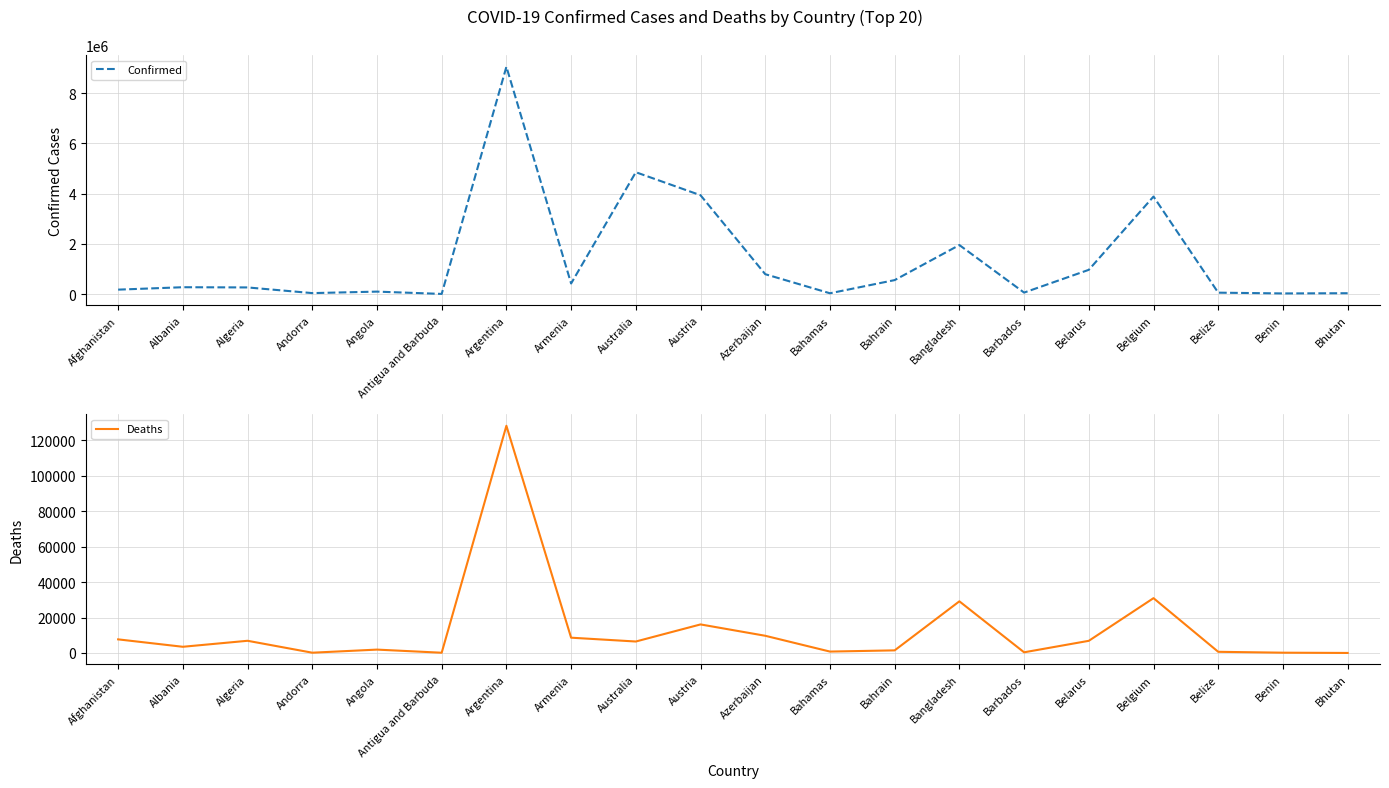

The Confirmed series shows 6128297 at Austria. True or false?

False